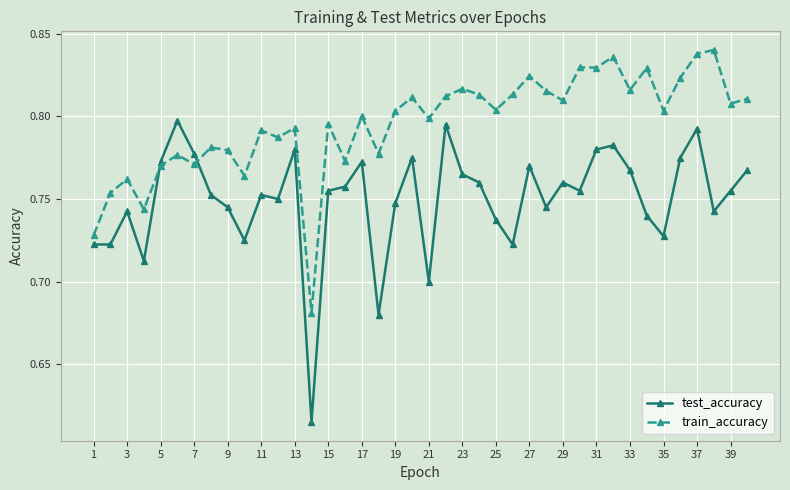

How many test_accuracy values are between 0 and 1?

40